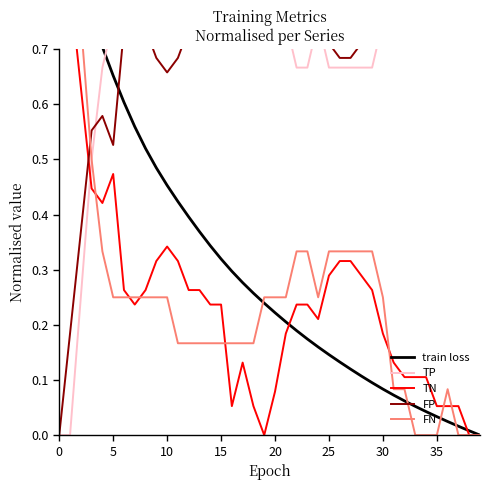

What is the label of the 29th point from the right?

11